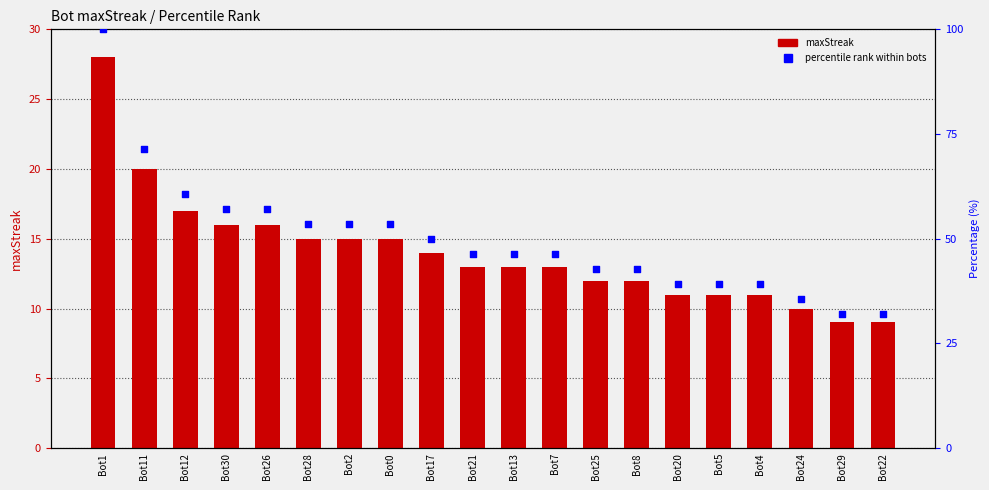

At which category is the sum across all series the highest?

Bot1